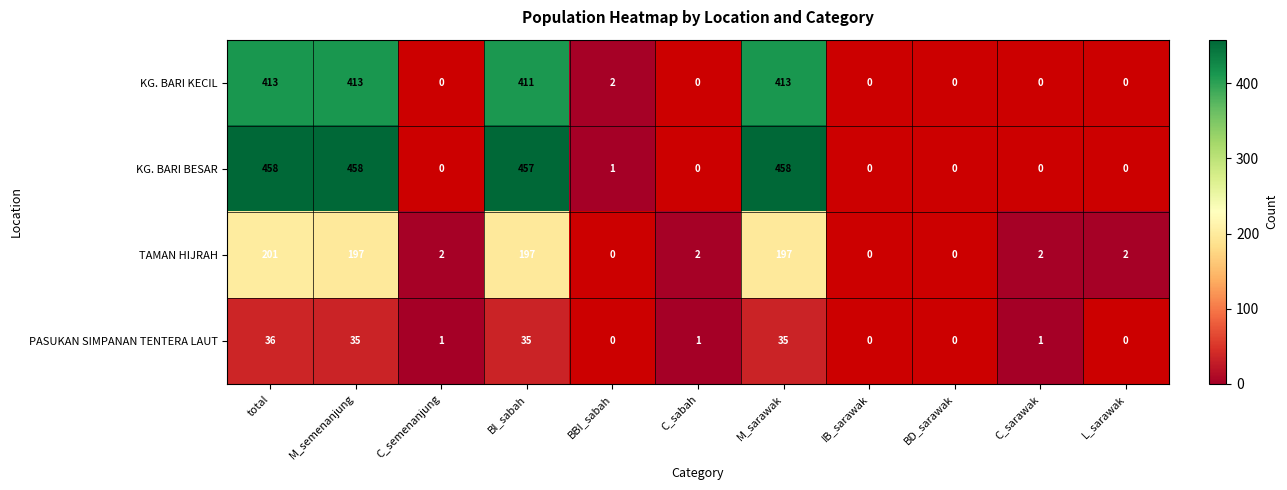

The PASUKAN SIMPANAN TENTERA LAUT series shows 35 at M_sarawak. True or false?

True